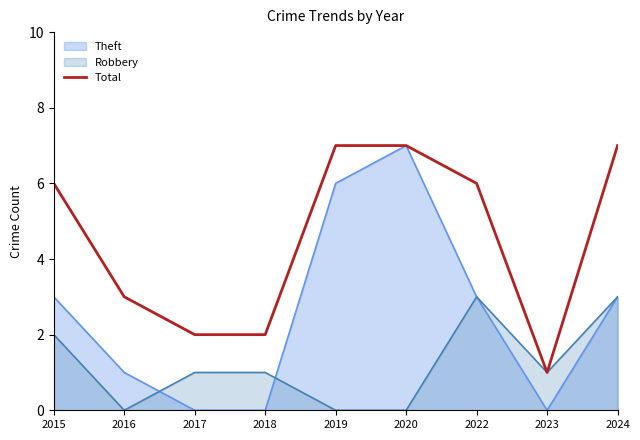

How many distinct data groups are displayed?

3